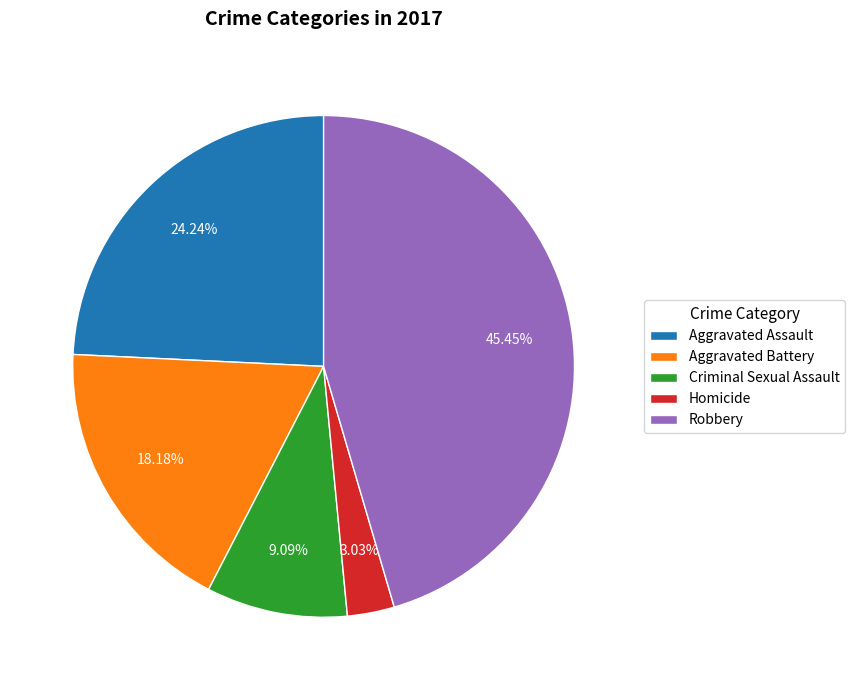

The Robbery slice represents 55% of the pie. True or false?

False